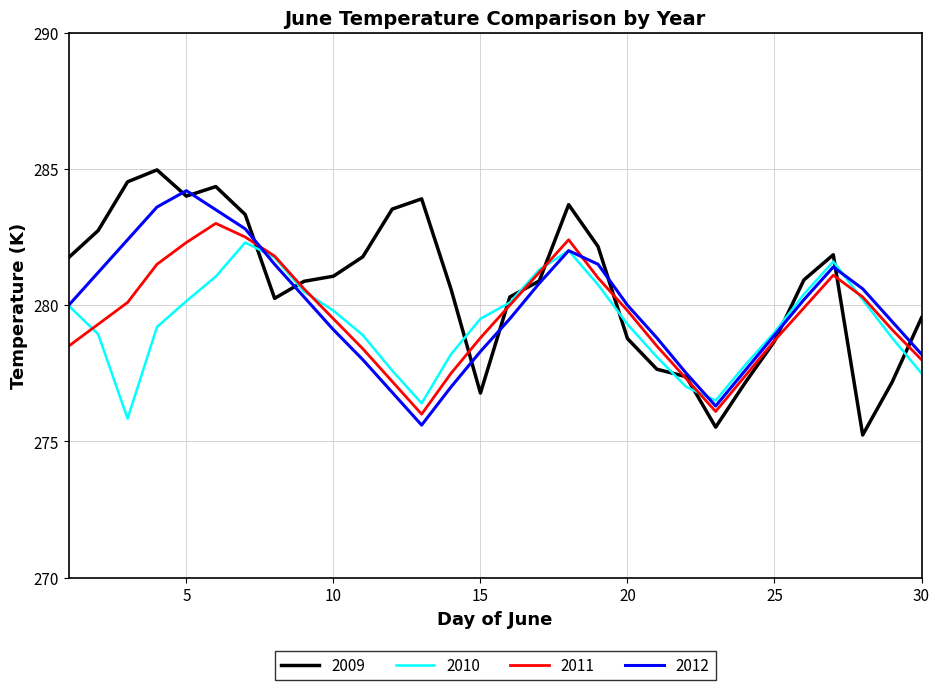

Which series has the largest total across all categories?

2009